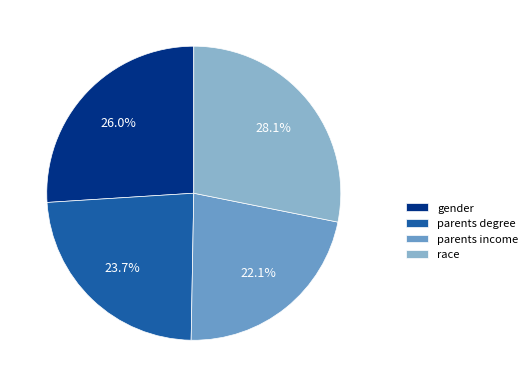

True or false: gender accounts for 26% of the total.

True